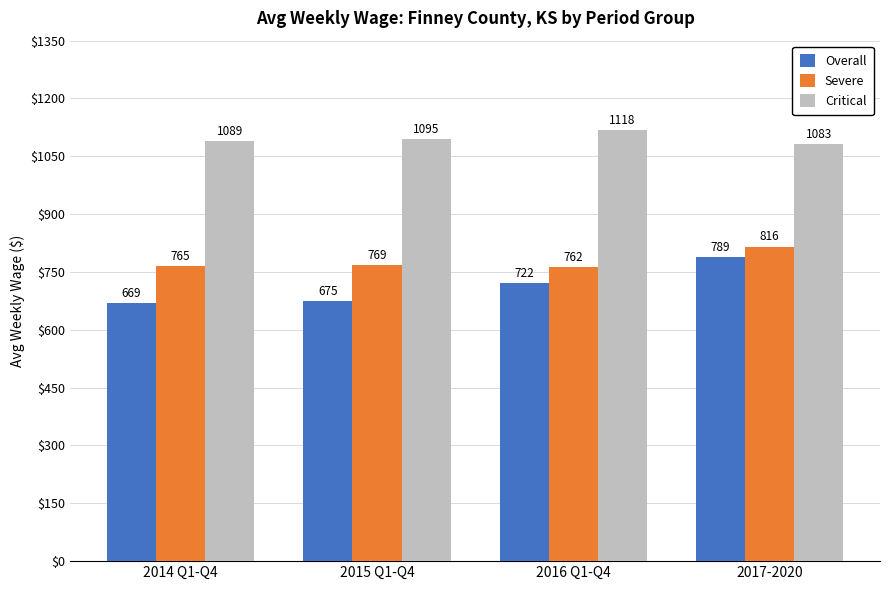

What is the approximate value of Critical at 2017-2020, to the nearest 10?

1080